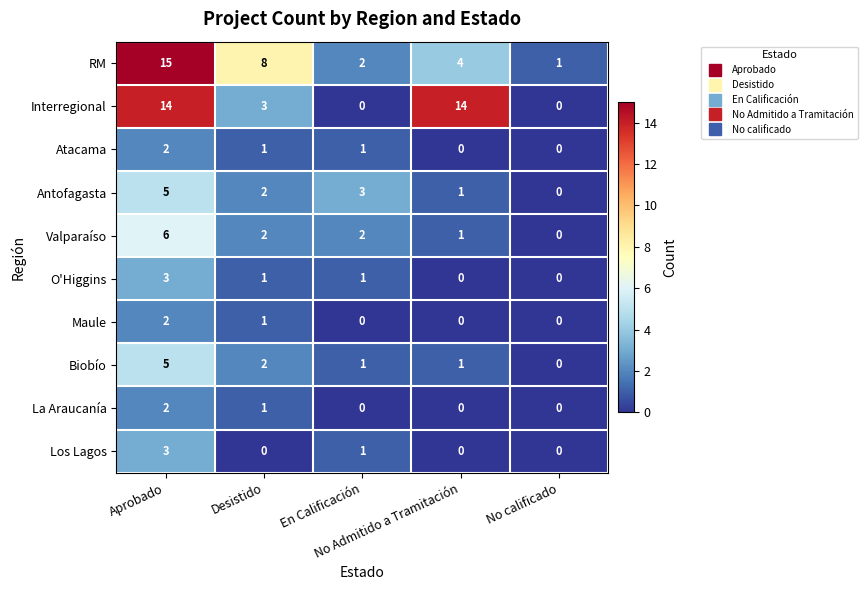

Which series has the largest total across all categories?

Interregional